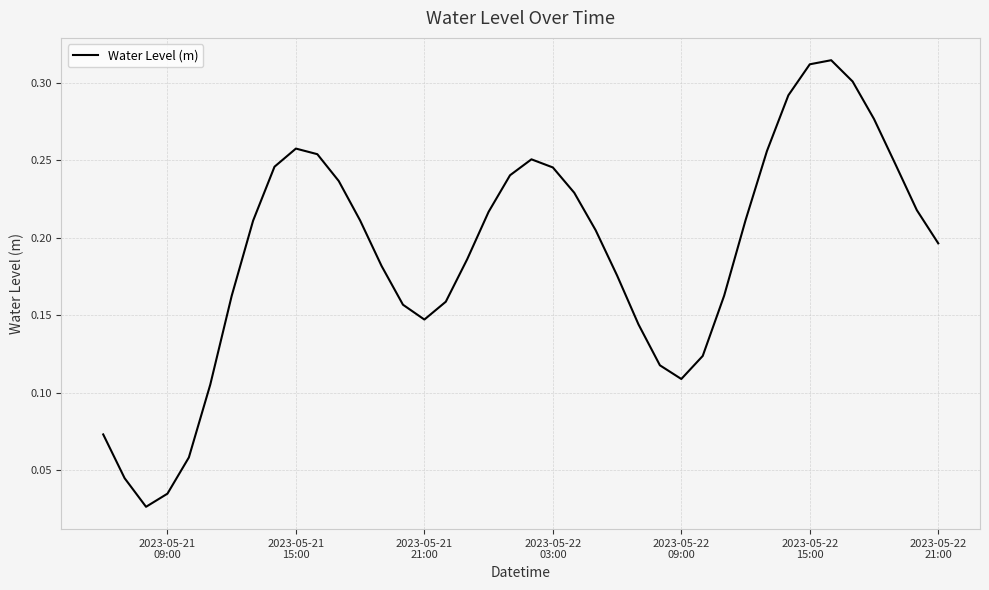

Reading left to right, what are all the values shown in this chart?

0.1	0.0	0.0	0.0	0.1	0.1	0.2	0.2	0.2	0.3	0.3	0.2	0.2	0.2	0.2	0.1	0.2	0.2	0.2	0.2	0.3	0.2	0.2	0.2	0.2	0.1	0.1	0.1	0.1	0.2	0.2	0.3	0.3	0.3	0.3	0.3	0.3	0.2	0.2	0.2